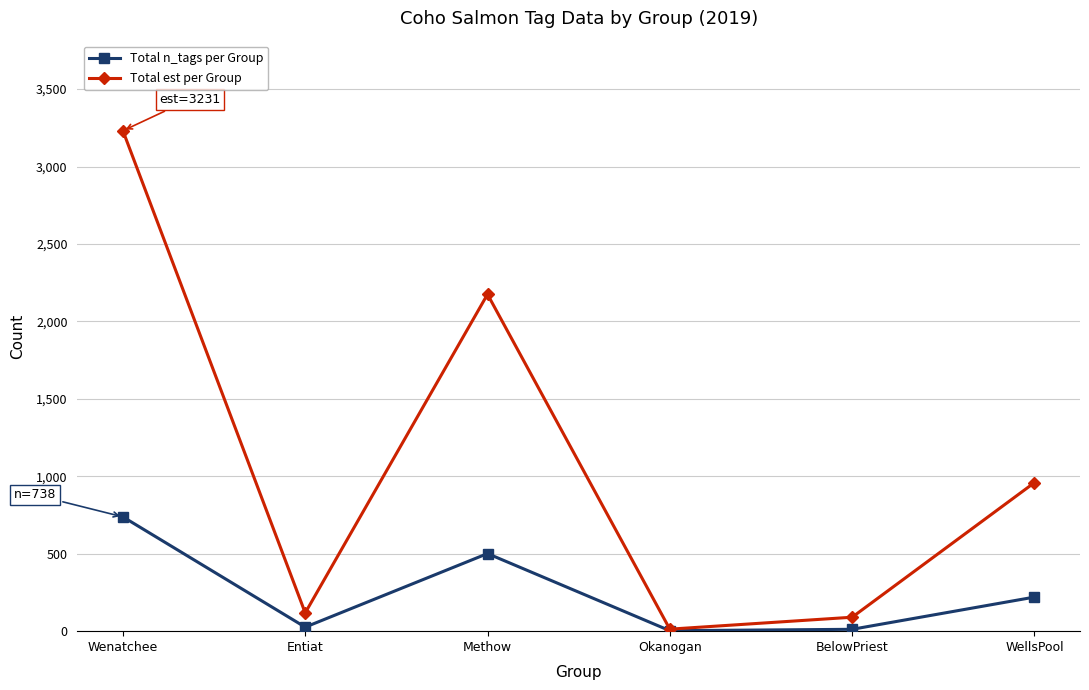

At how many categories does at least one series exceed 1610?

2